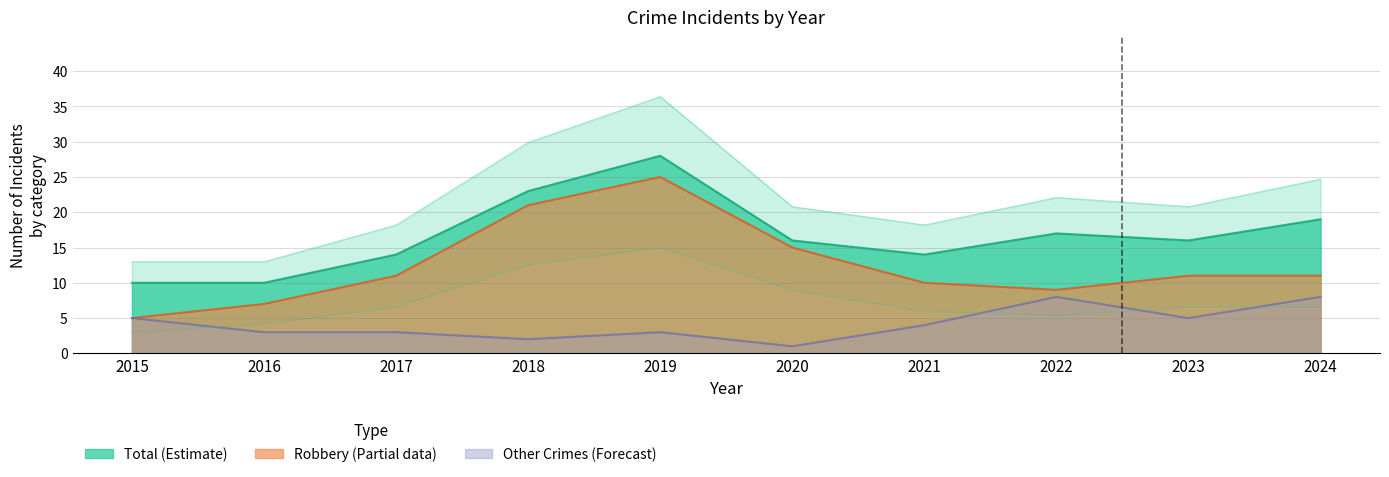

What is the minimum value for Robbery?

5